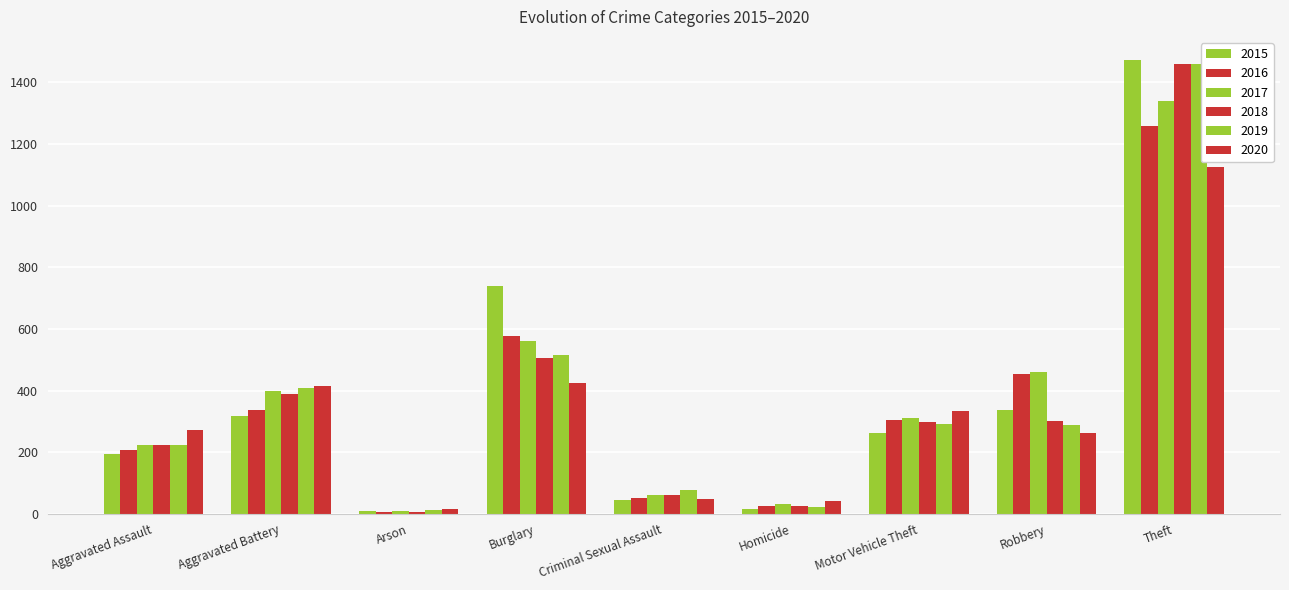

At which label does 2017 reach its peak?

Theft